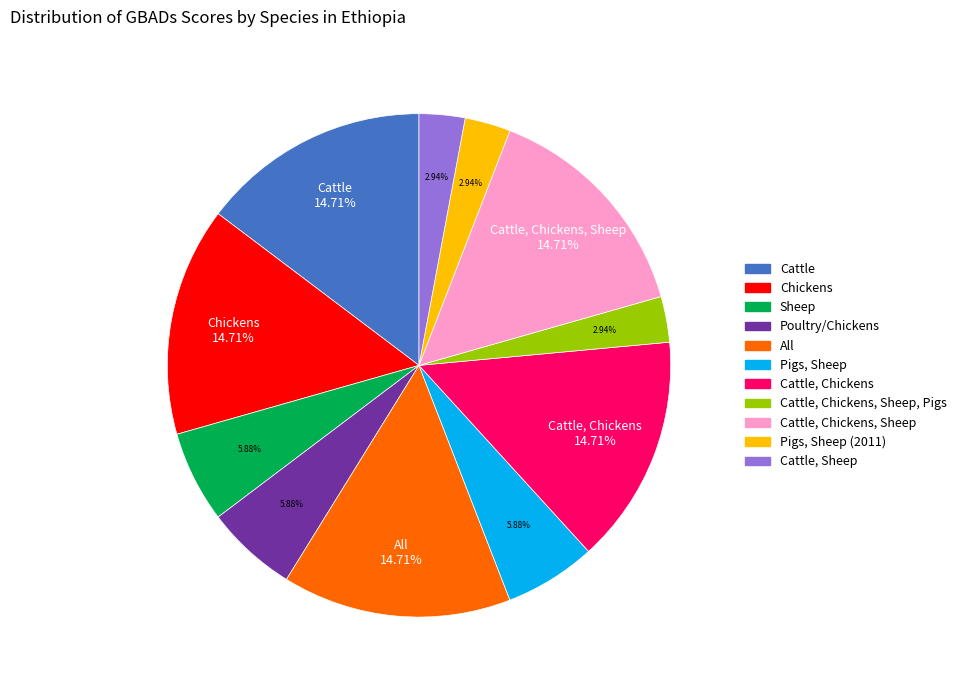

Is there a majority slice in this chart?

No